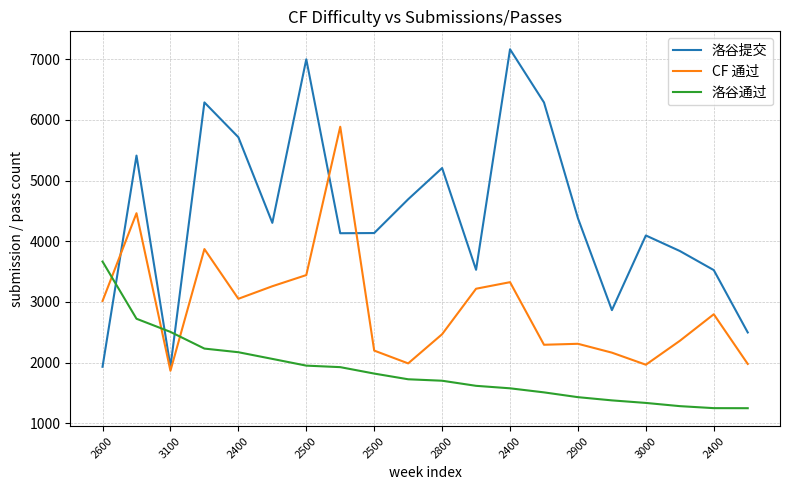

After their last crossing, which series has the higher values: CF 通过 or 洛谷通过?

CF 通过